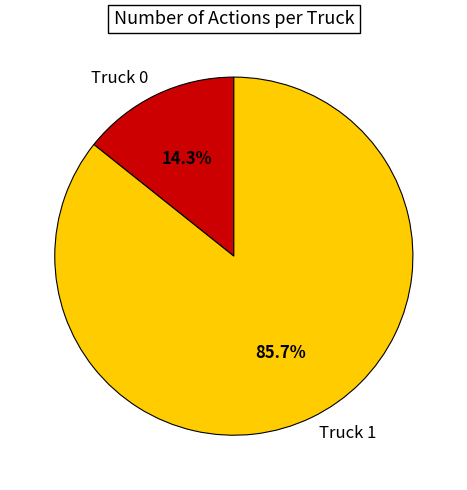

Between Truck 1 and Truck 0, which is larger?

Truck 1